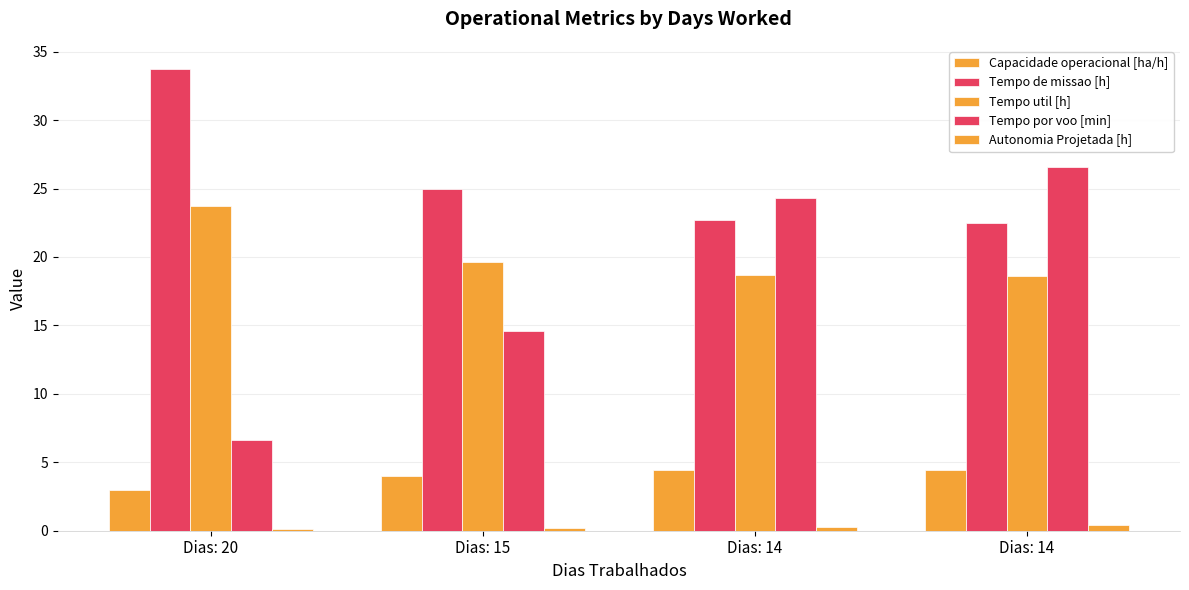

How many values in the Tempo de missao [h] series exceed 24?

2